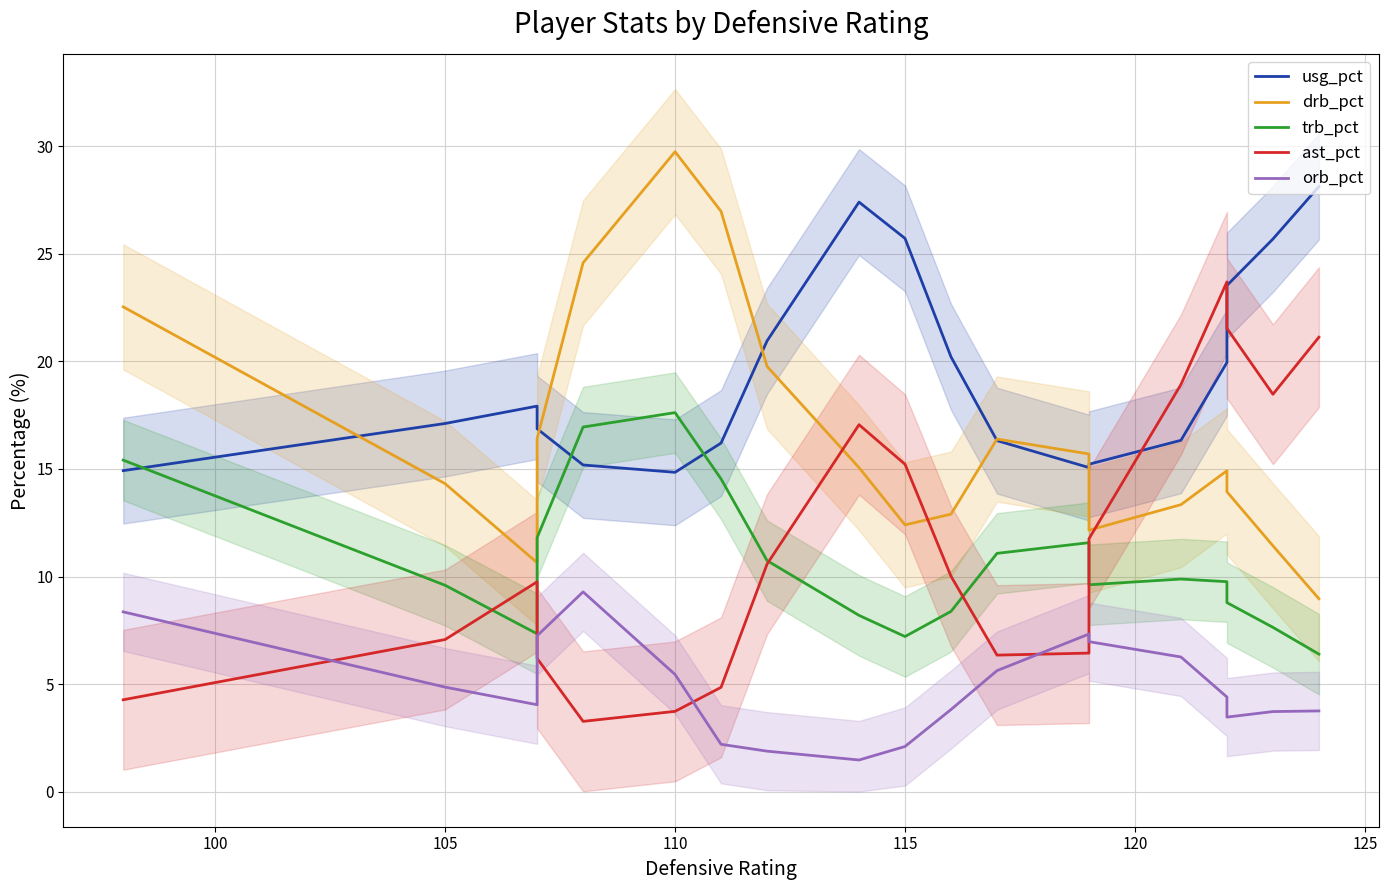

Which series has the largest range (max minus min)?

drb_pct